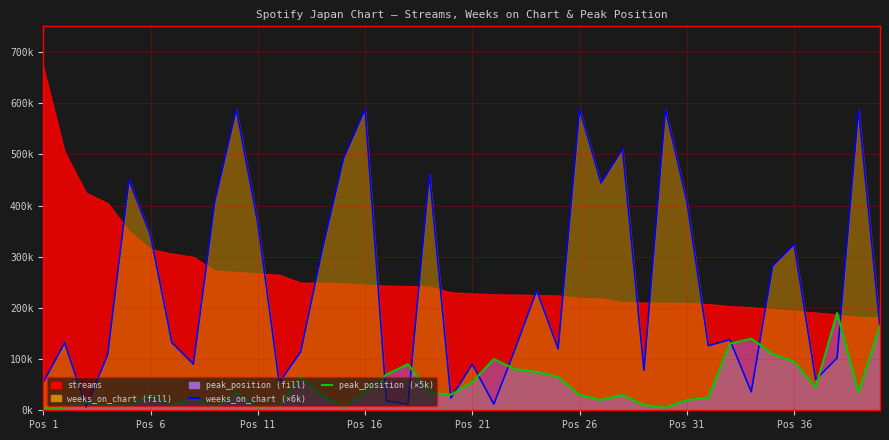

What is the maximum value for weeks_on_chart (line)?

588000